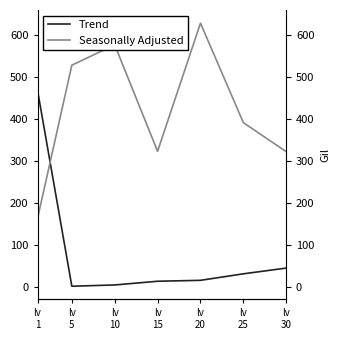

Which category has the lowest value in the Trend series?

lv
5